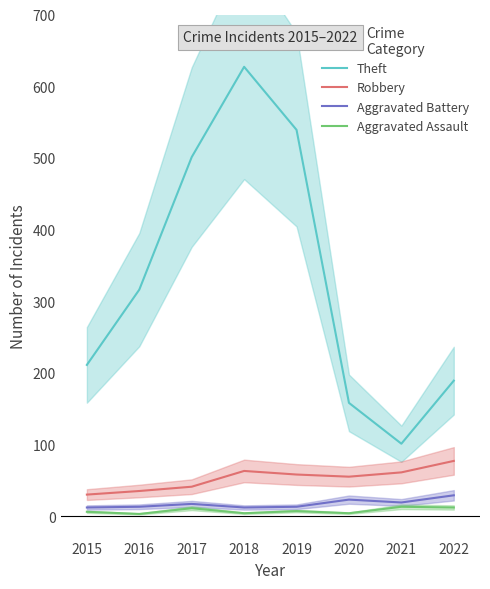

Which has a higher value, 2020 or 2019?

2019